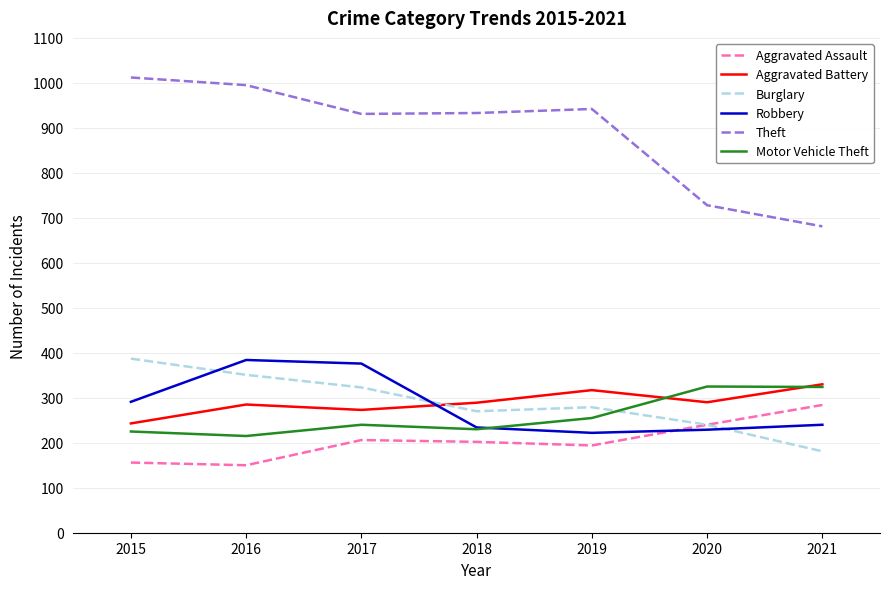

Does the chart have visible grid lines?

Yes